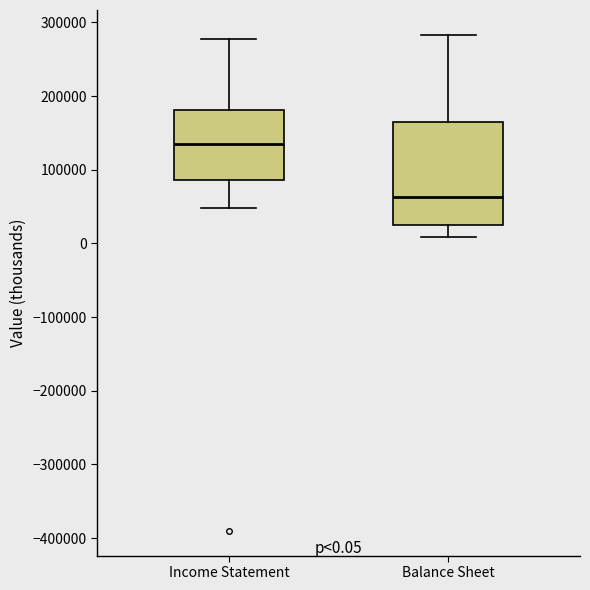

Comparing the boxes themselves (not the whiskers), which one is the tallest?

Balance Sheet